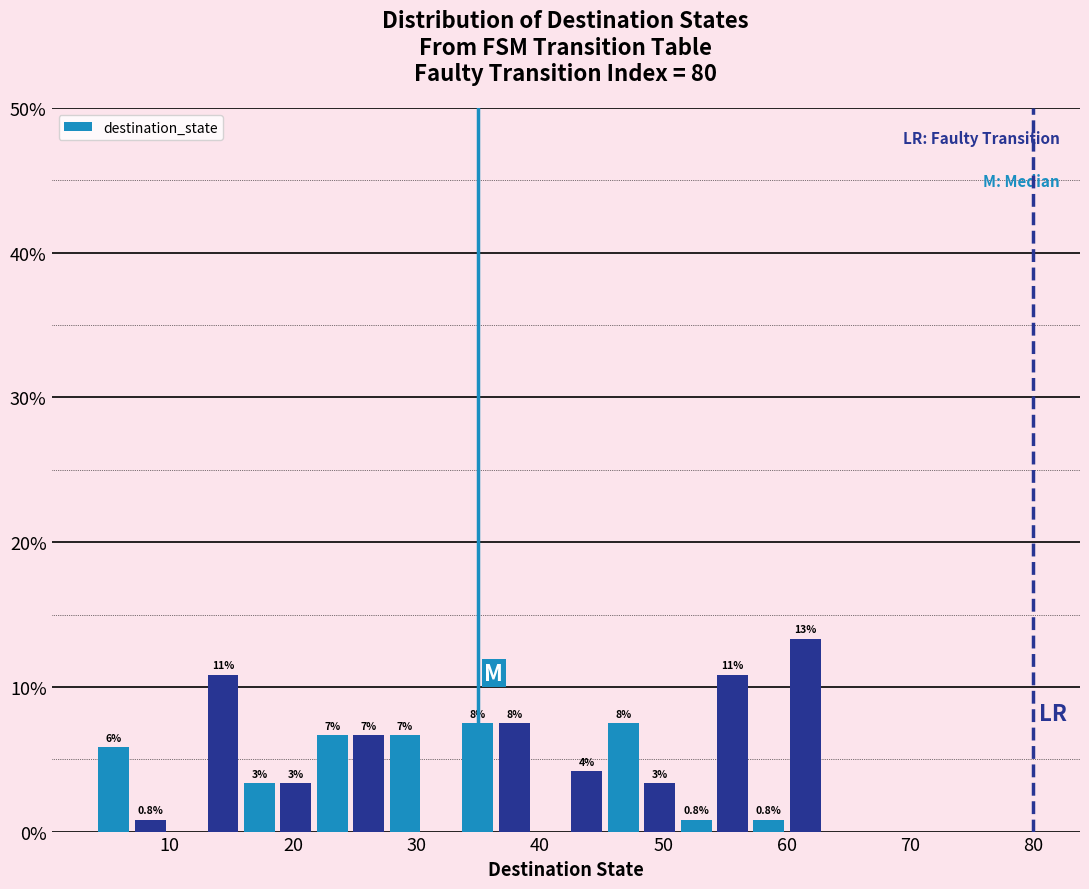

Around what value on the x-axis is the tallest bar? Give the approximate position of its centre, as read against the axis.

62